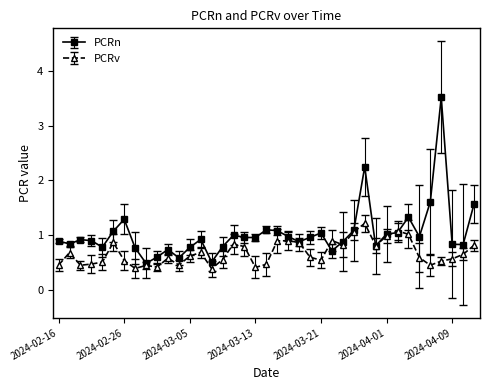

Does the chart display data point markers on the line(s)?

Yes